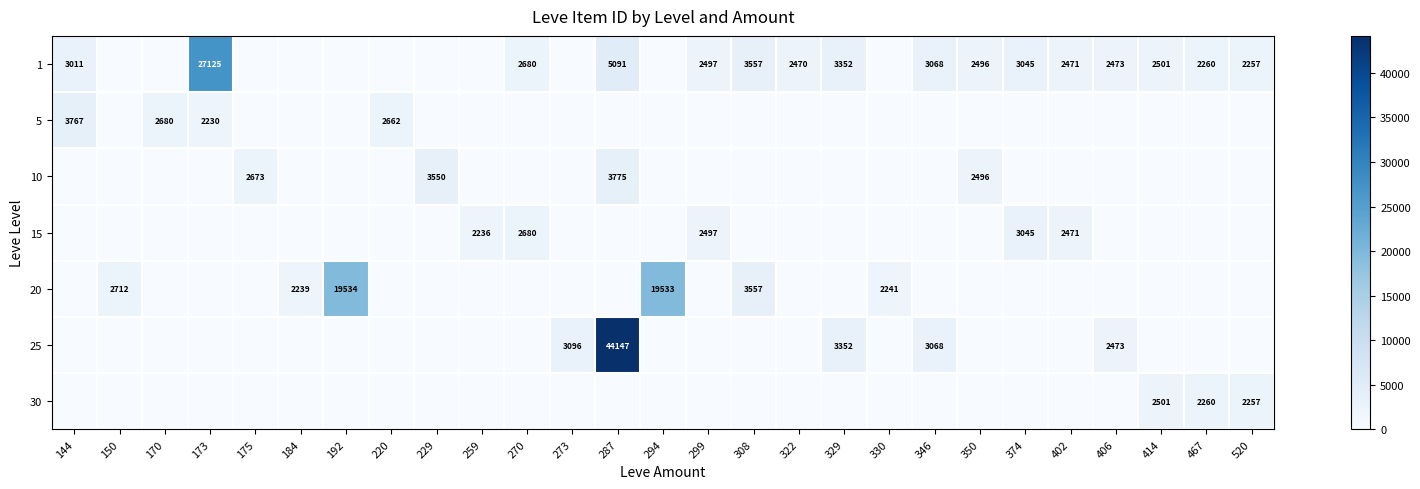

True or false: 10 has a value of 3550 at 229.

True